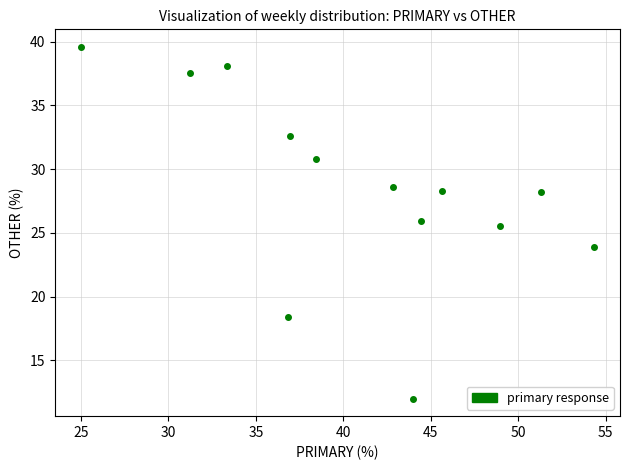

What is the range of Y values (max minus min)?

27.6